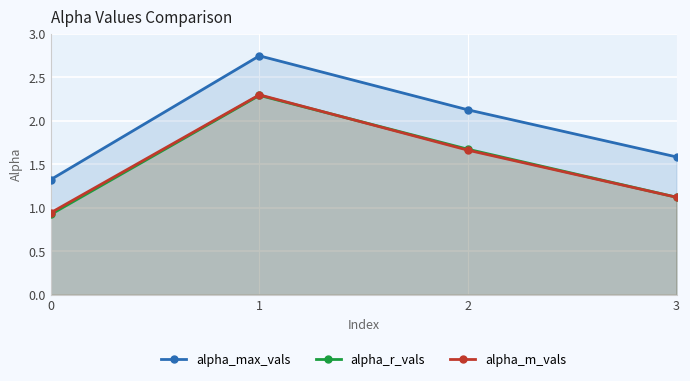

Which has a higher value, 2 or 0?

2